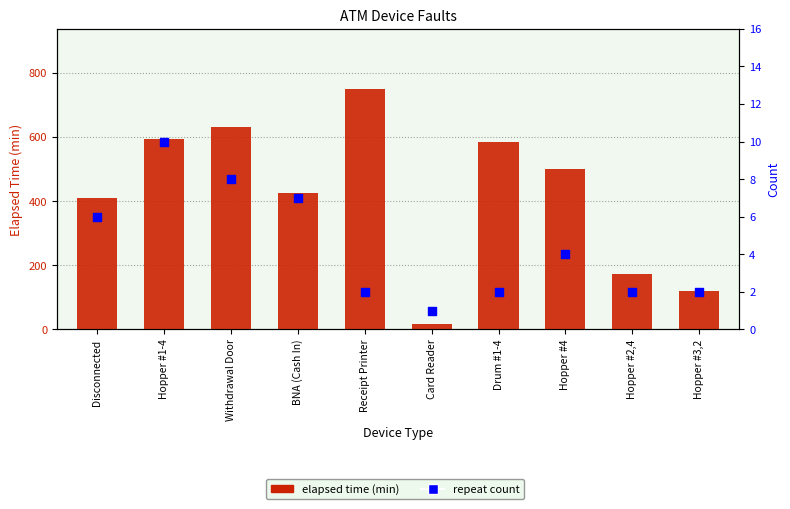

At how many categories does at least one series exceed 622?

2